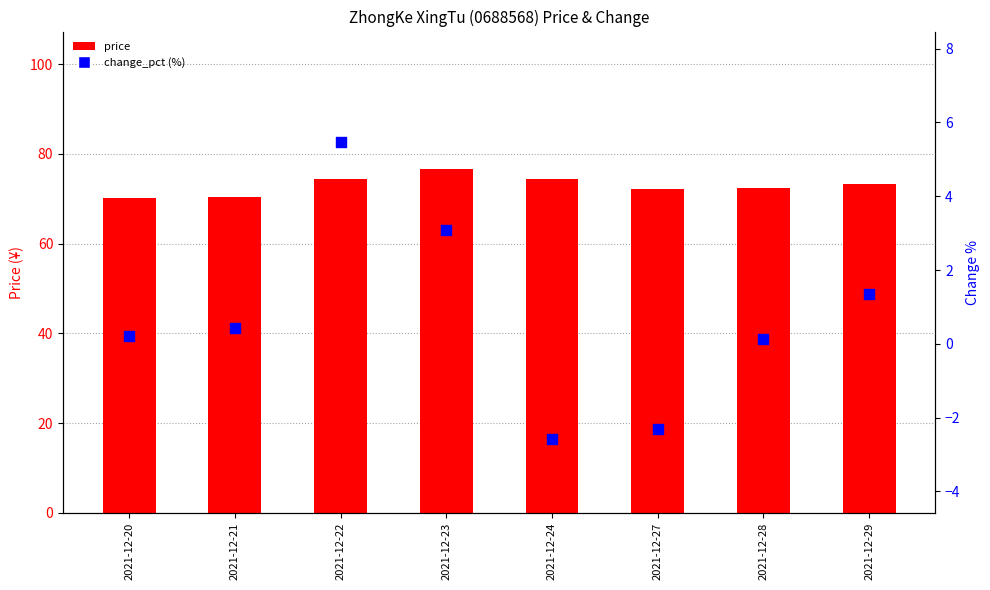

What is the total value across all series at 2021-12-23?

79.7